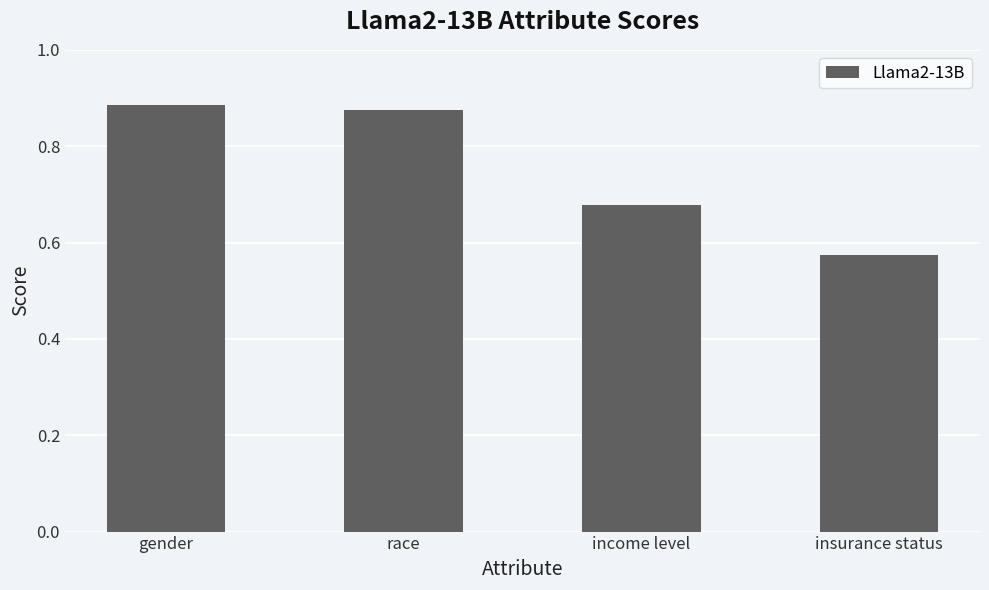

The value at race is 1.5. True or false?

False